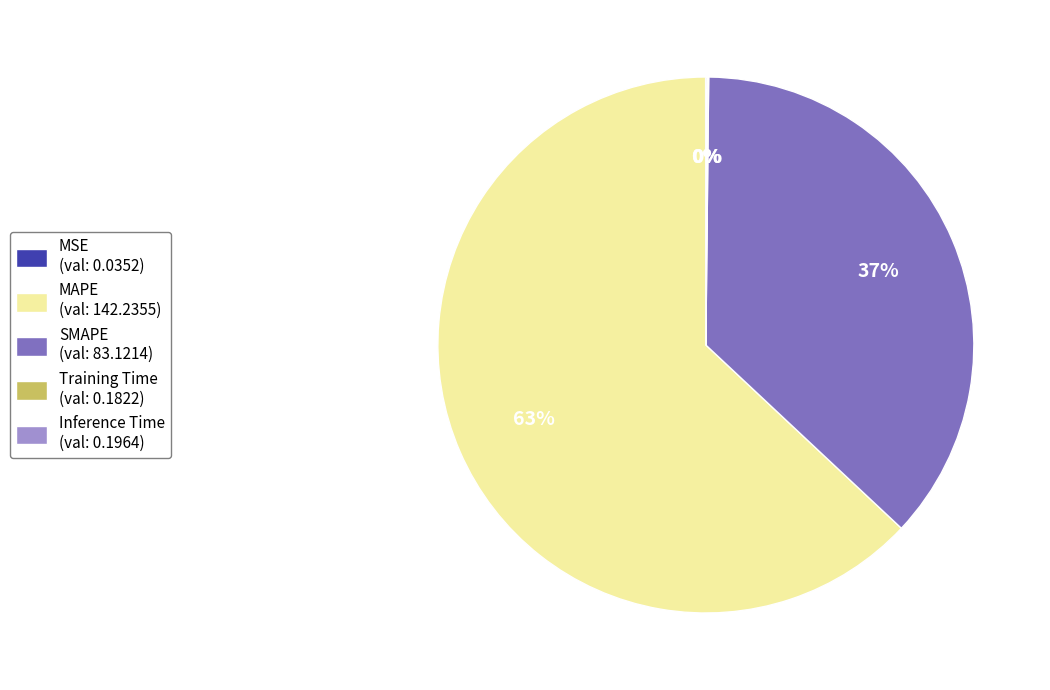

The SMAPE (val: 83.1214) slice represents 43% of the pie. True or false?

False